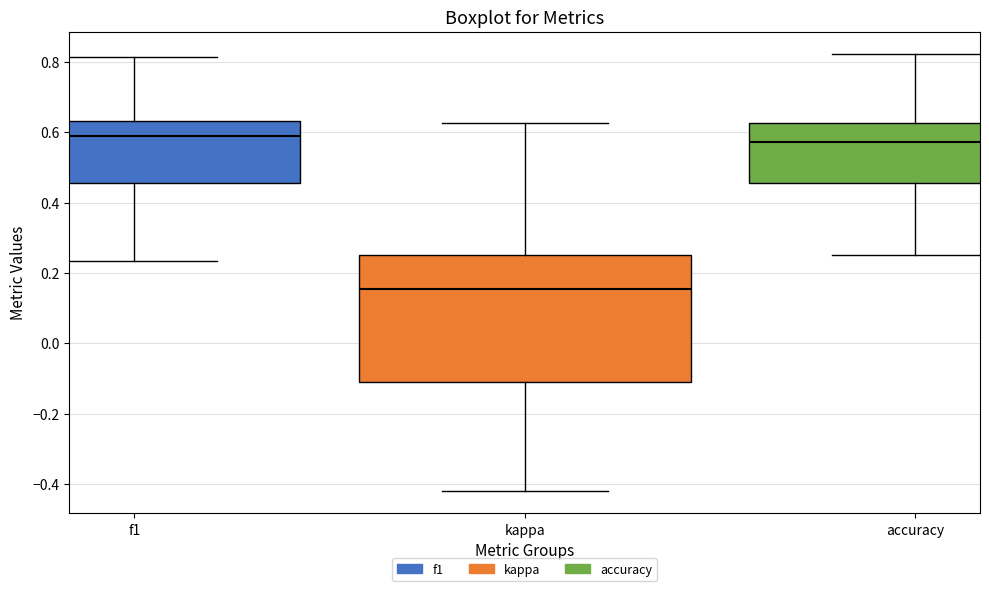

Where does the upper whisker of the box for kappa end on the y-axis? The values are not printed on the chart, so give them approximately, as read against the axis.

0.62